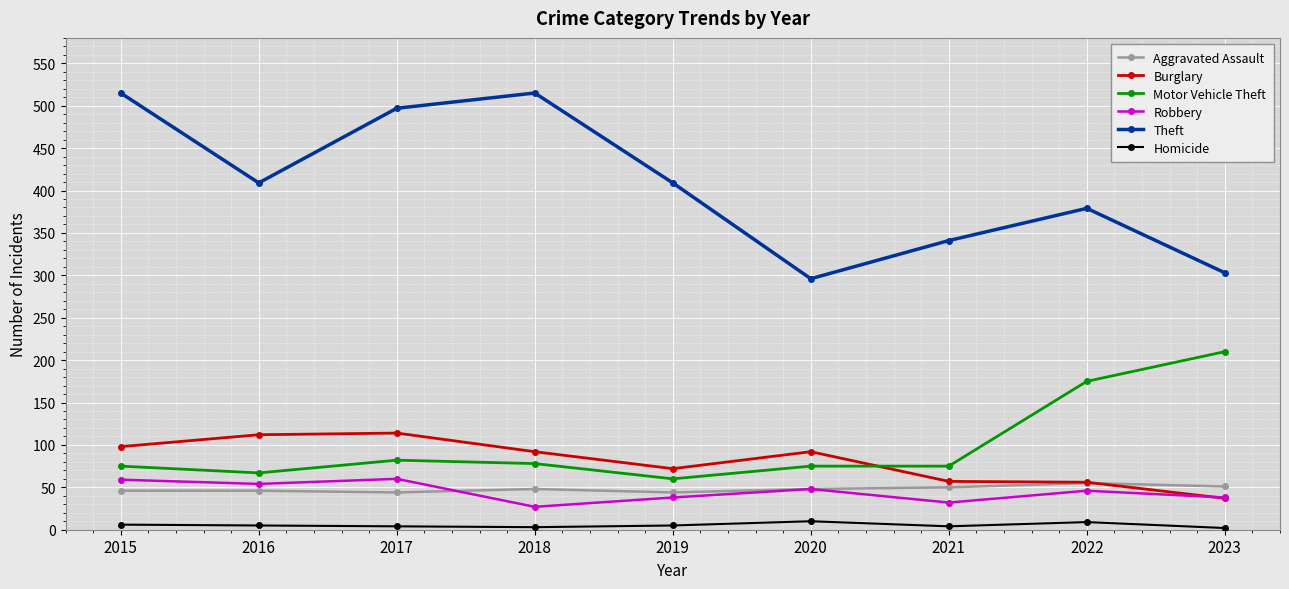

At which category does Burglary reach its first local valley?

2019